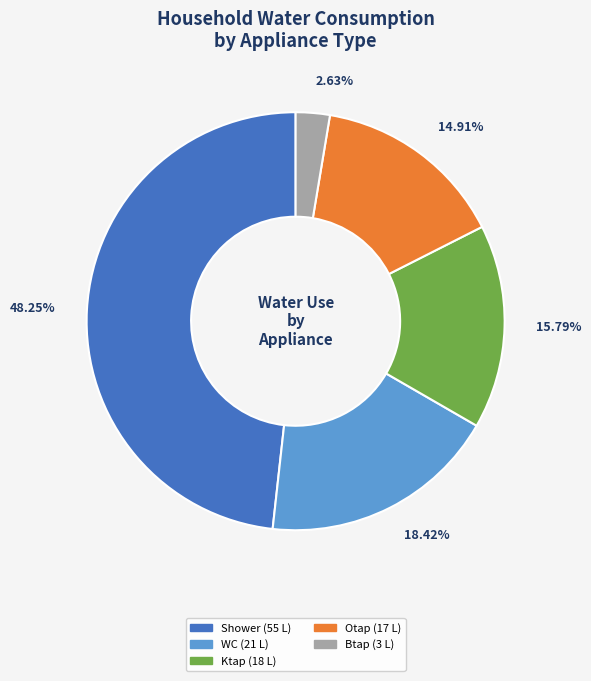

Does any single category account for the majority?

No